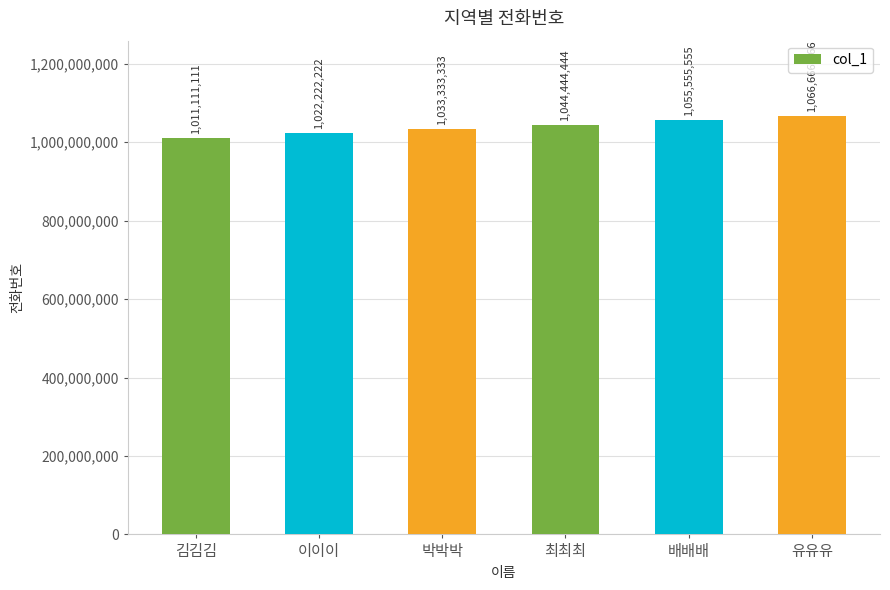

How many series are shown in this chart?

1